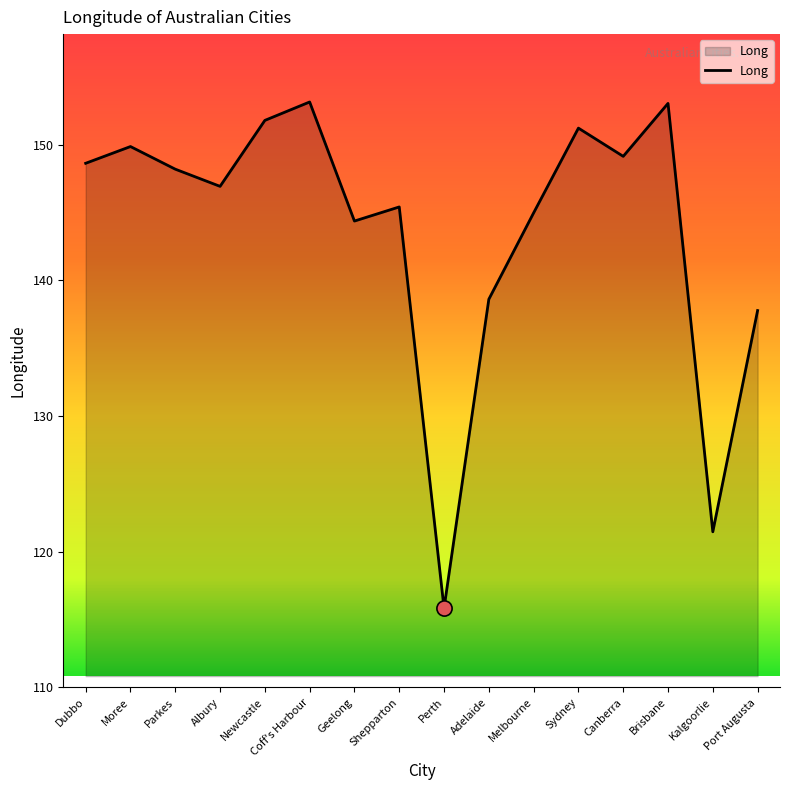

Between Melbourne and Brisbane, which is larger?

Brisbane